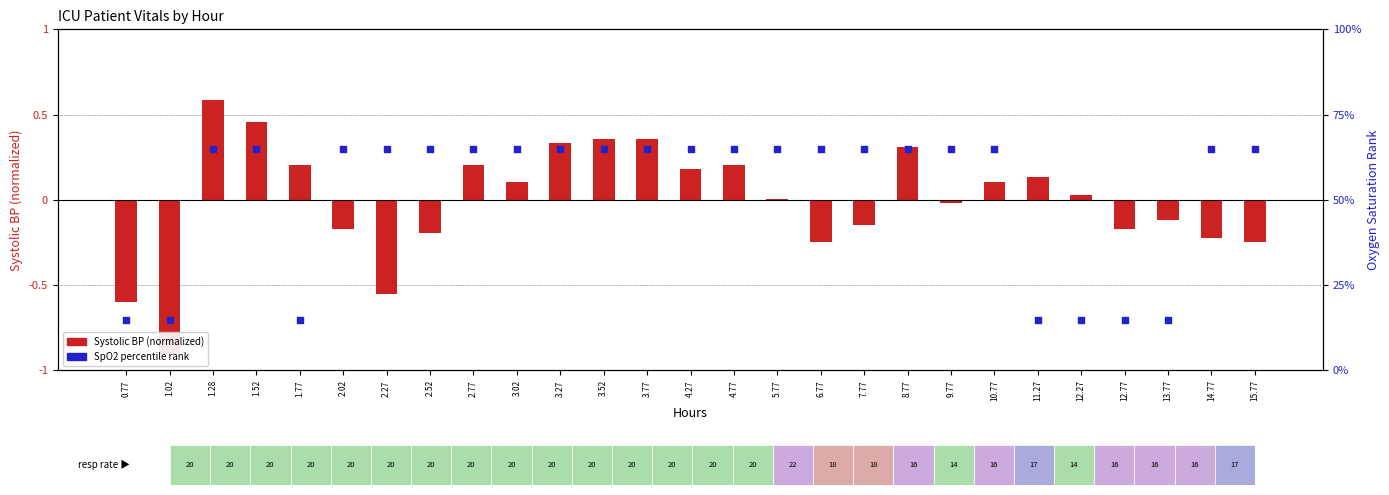

Which series has the widest spread of Y values?

SpO2 percentile rank